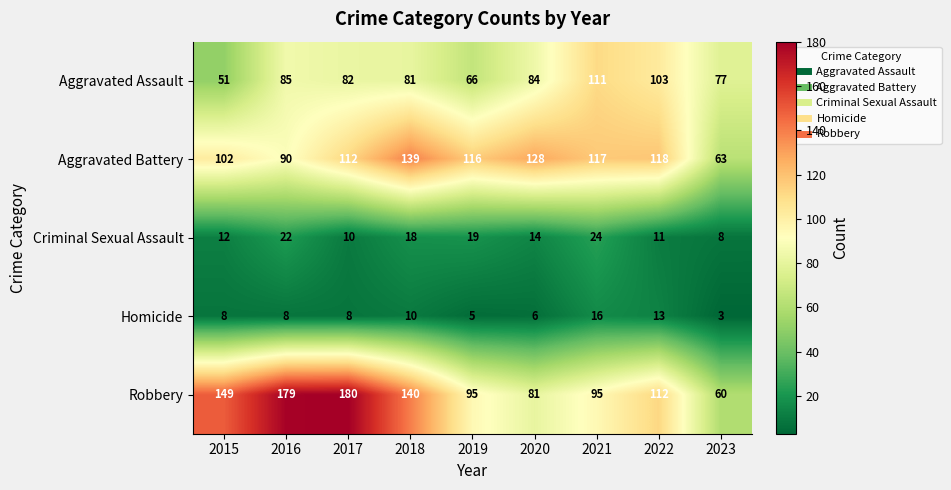

Which category has the highest value in the Aggravated Battery series?

2018